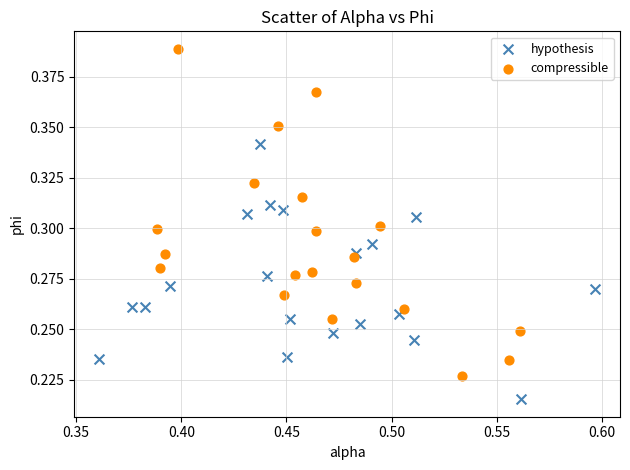

Which series has the largest Y range (max minus min)?

compressible